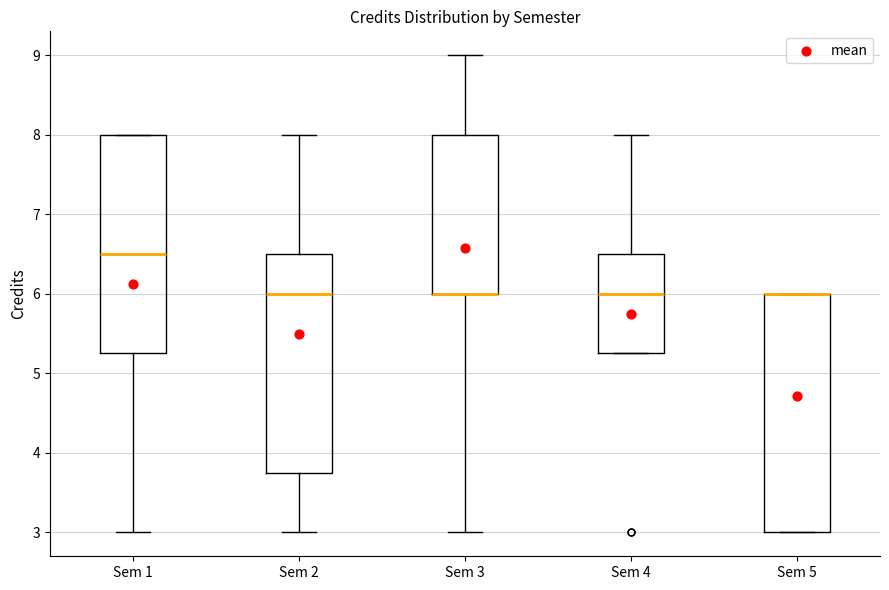

Comparing the boxes themselves (not the whiskers), which one is the tallest?

Sem 5